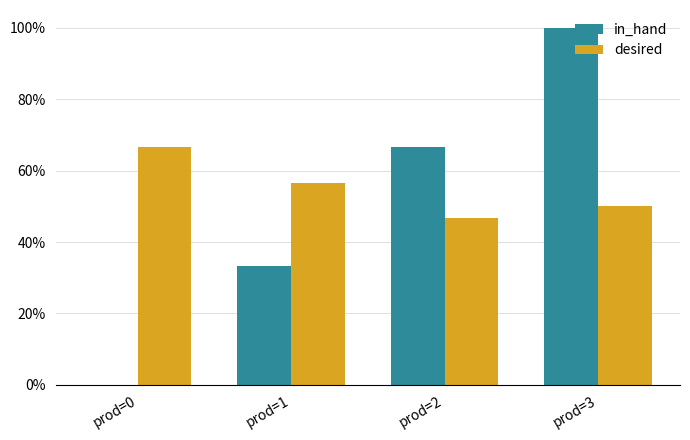

What is the total value across all series at prod=3?

1.5